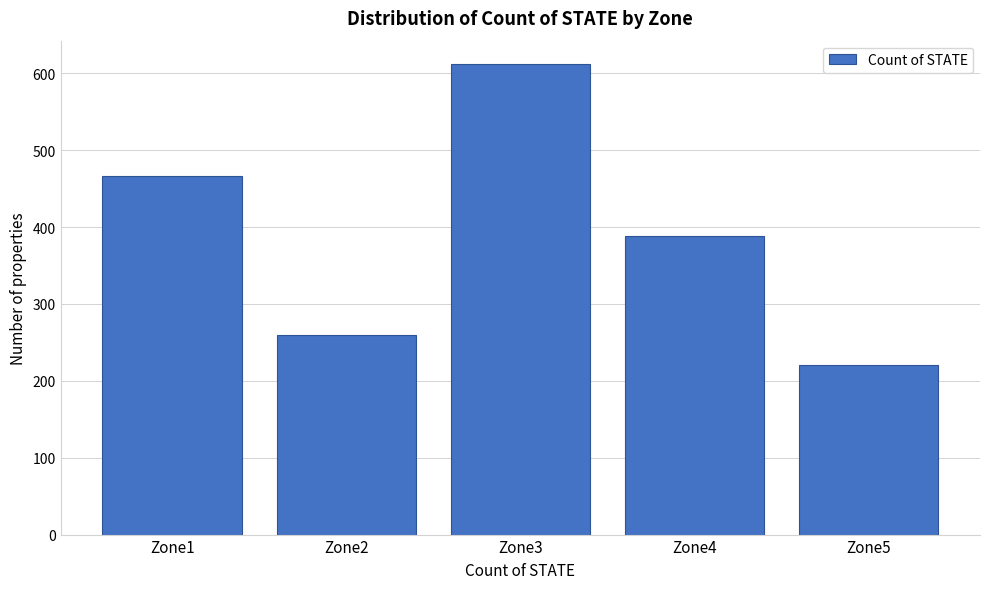

Reading left to right, extract all data points from this chart.

467	260	612	388	220